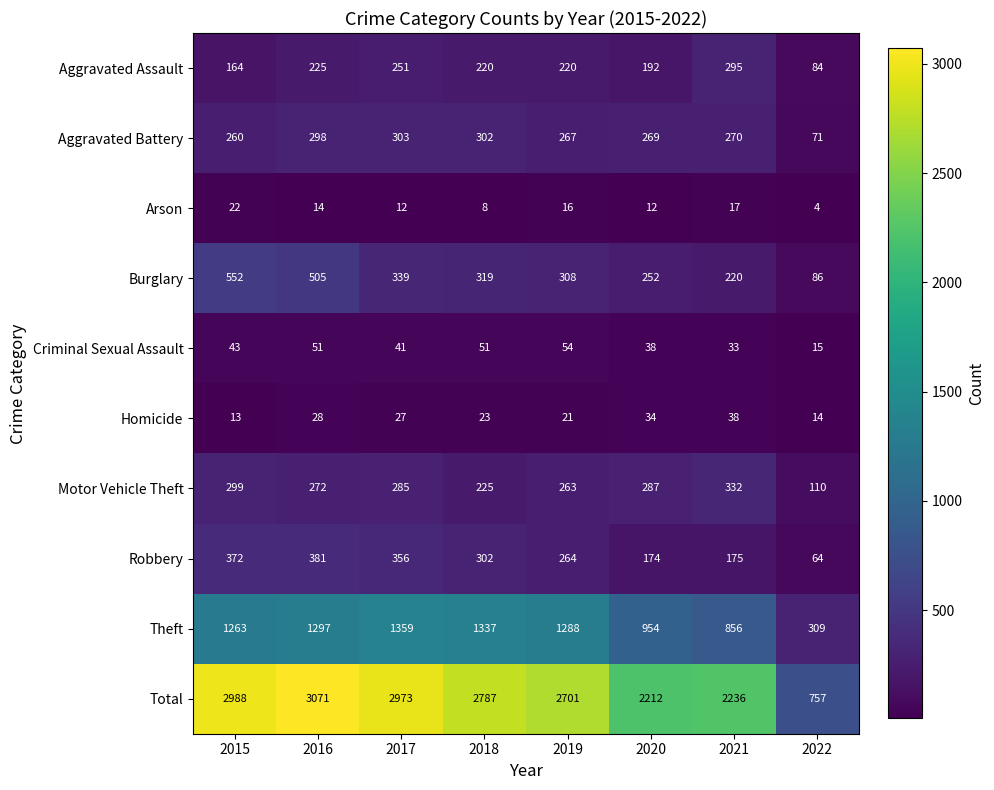

What is the maximum value for Arson?

22